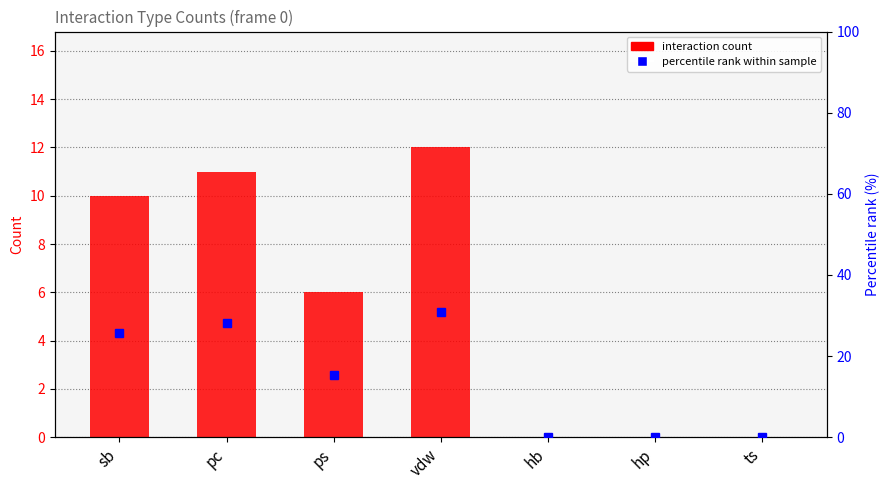

True or false: percentile rank within sample has a value of -15.0 at hb.

False